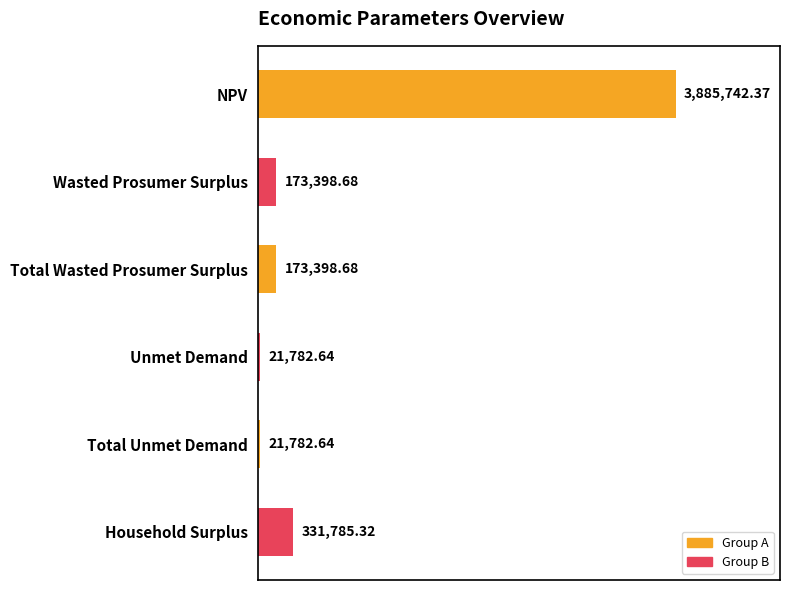

Does the chart contain stacked bars?

No